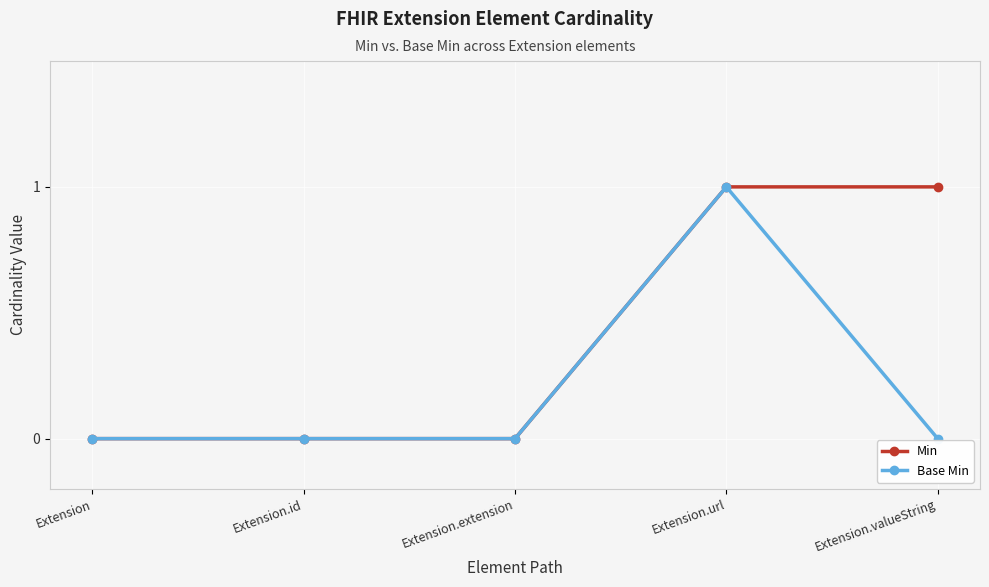

Count the Min values in the range 0 to 1.

5